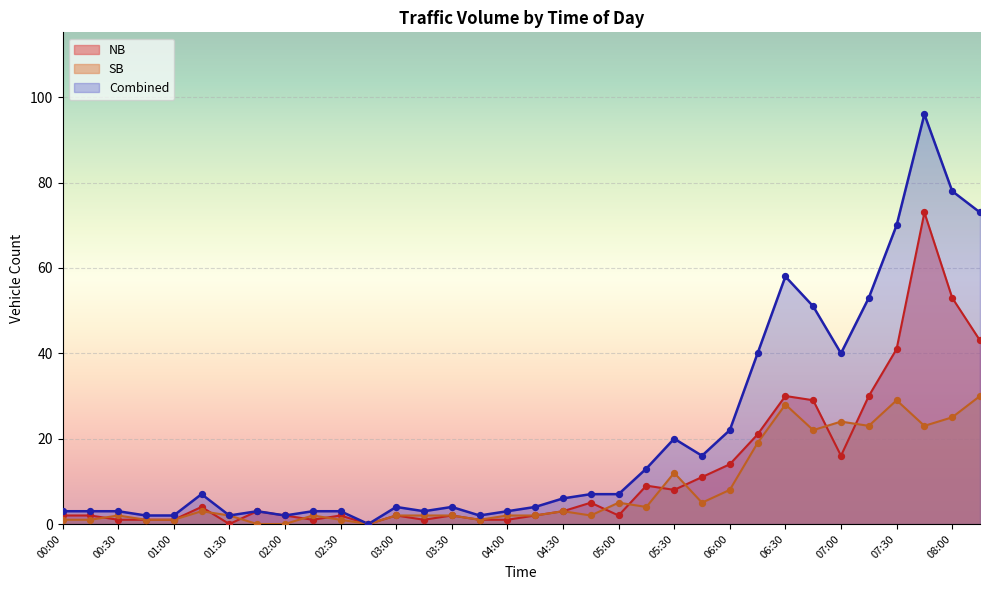

At which category is the sum across all series the highest?

07:45